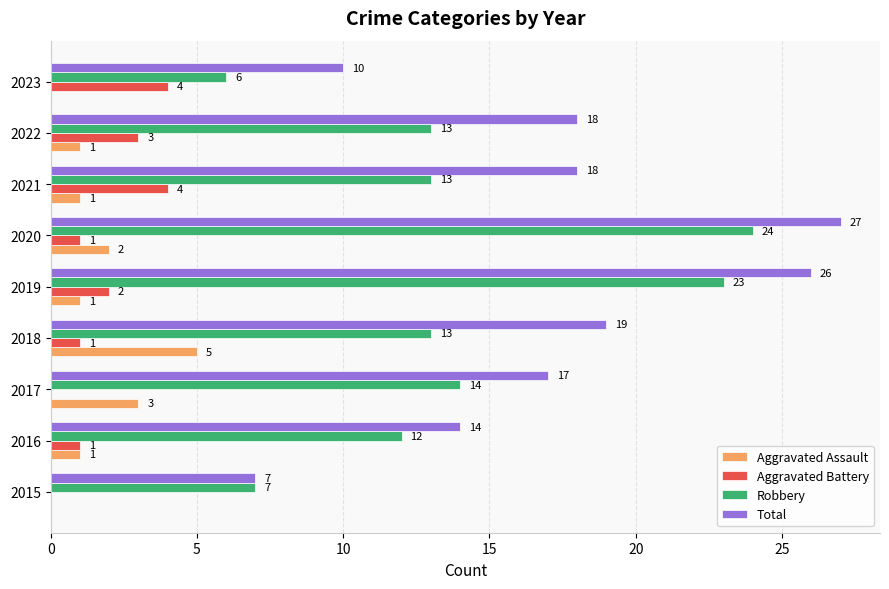

Which series changed the most between 2016 and 2020?

Total